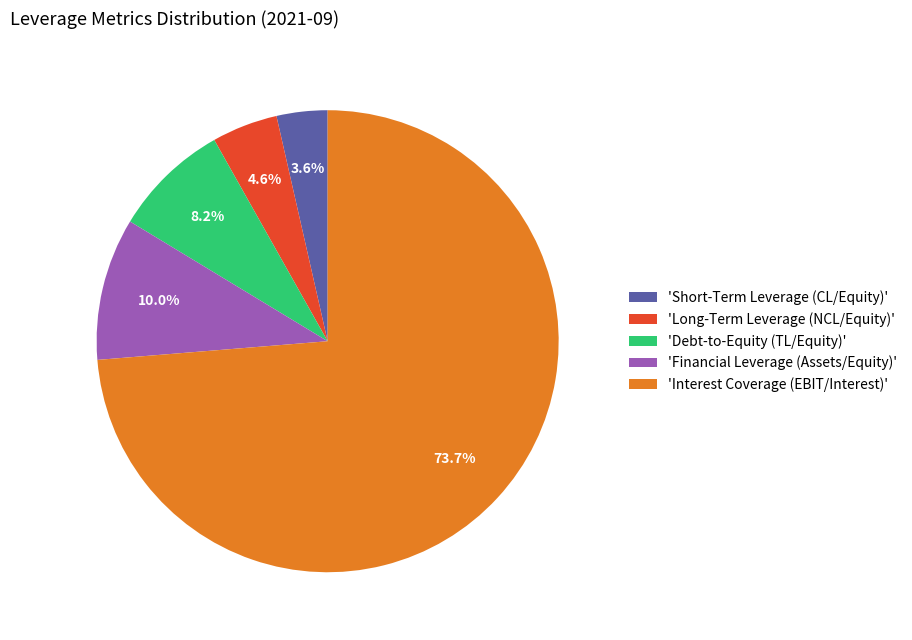

Is there any slice that represents more than half of the pie?

Yes